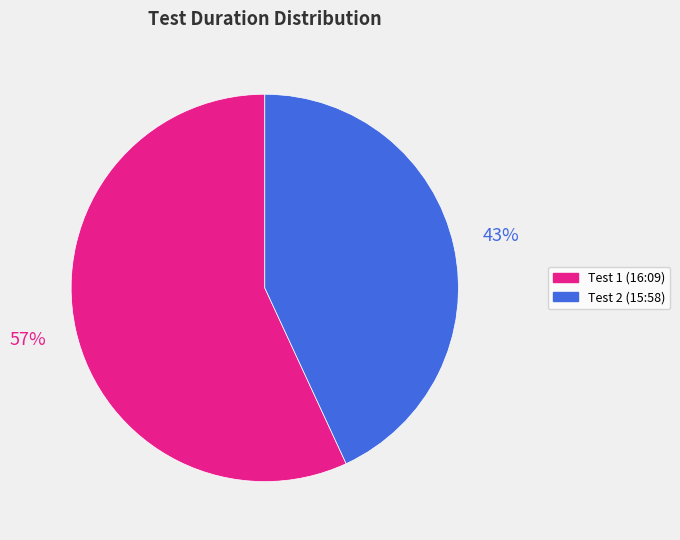

Does any single category account for the majority?

Yes